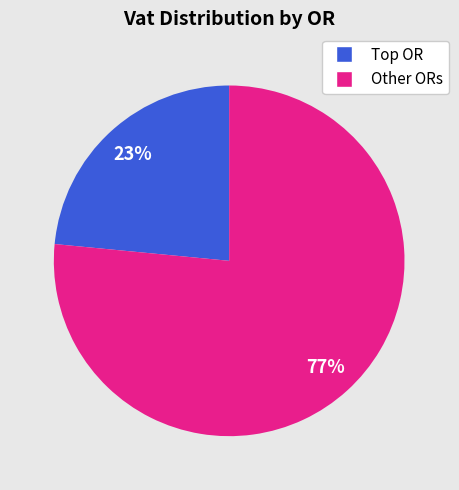

To the nearest percent, what is the average slice percentage?

50%